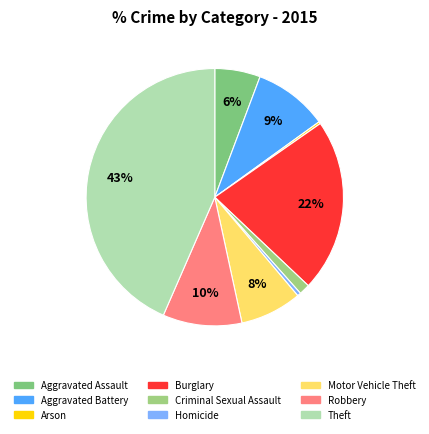

Which slice is the smallest?

Arson